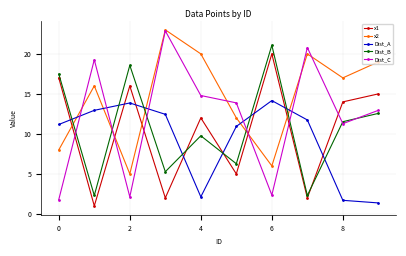

At how many categories does at least one series exceed 9?

10